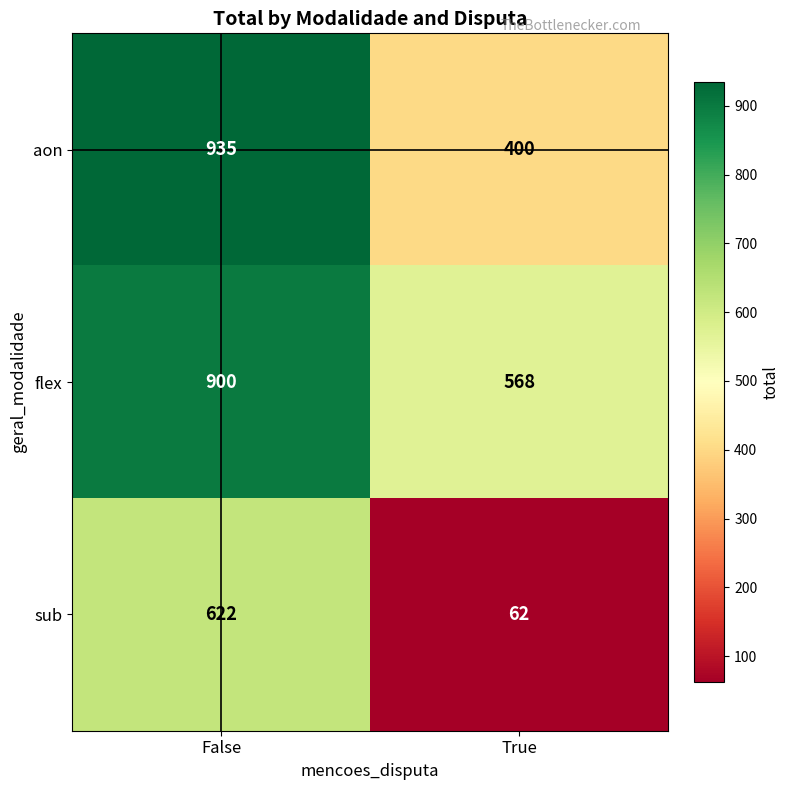

What is the difference between the highest and lowest values at False?

313